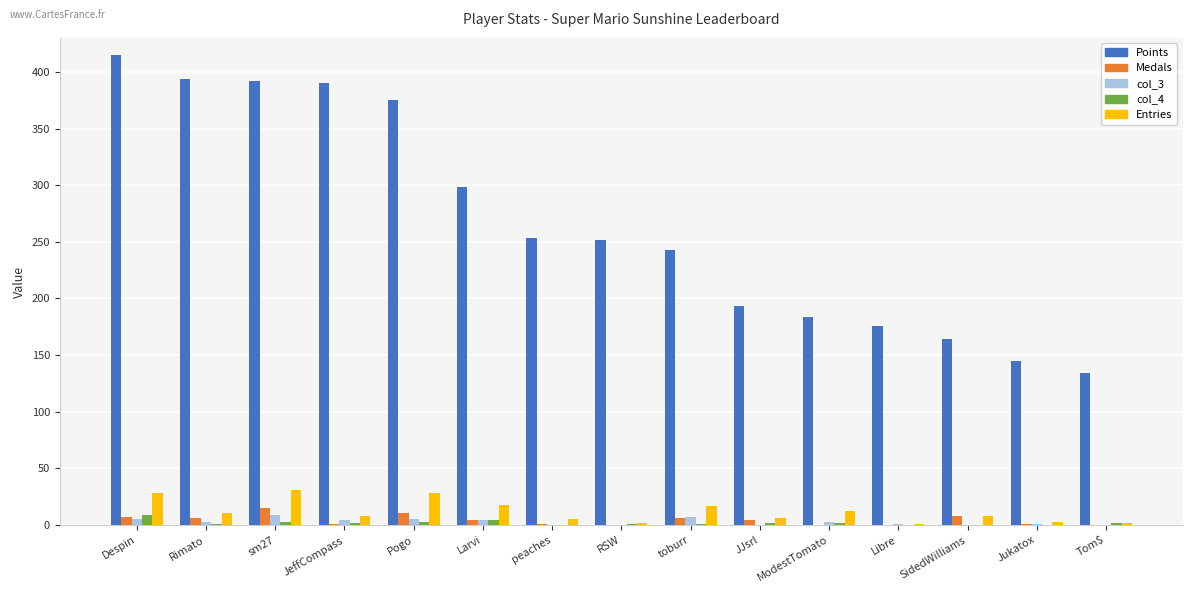

What is the greatest value displayed?

415